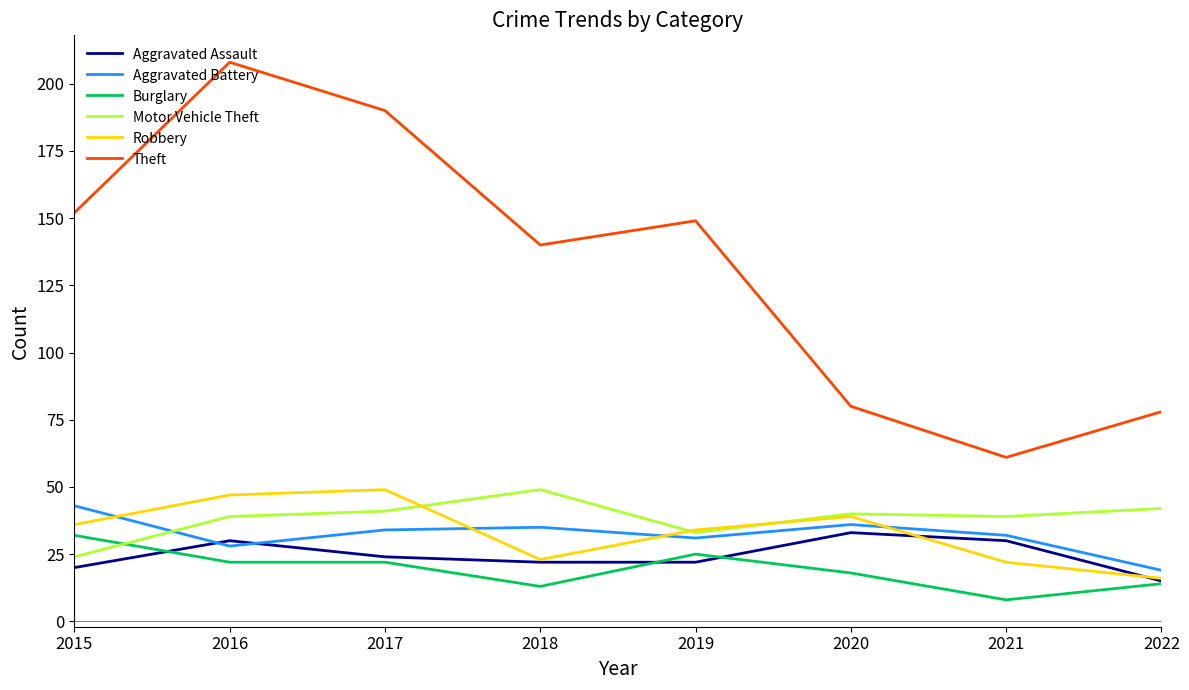

How many categories are shown in the chart?

8